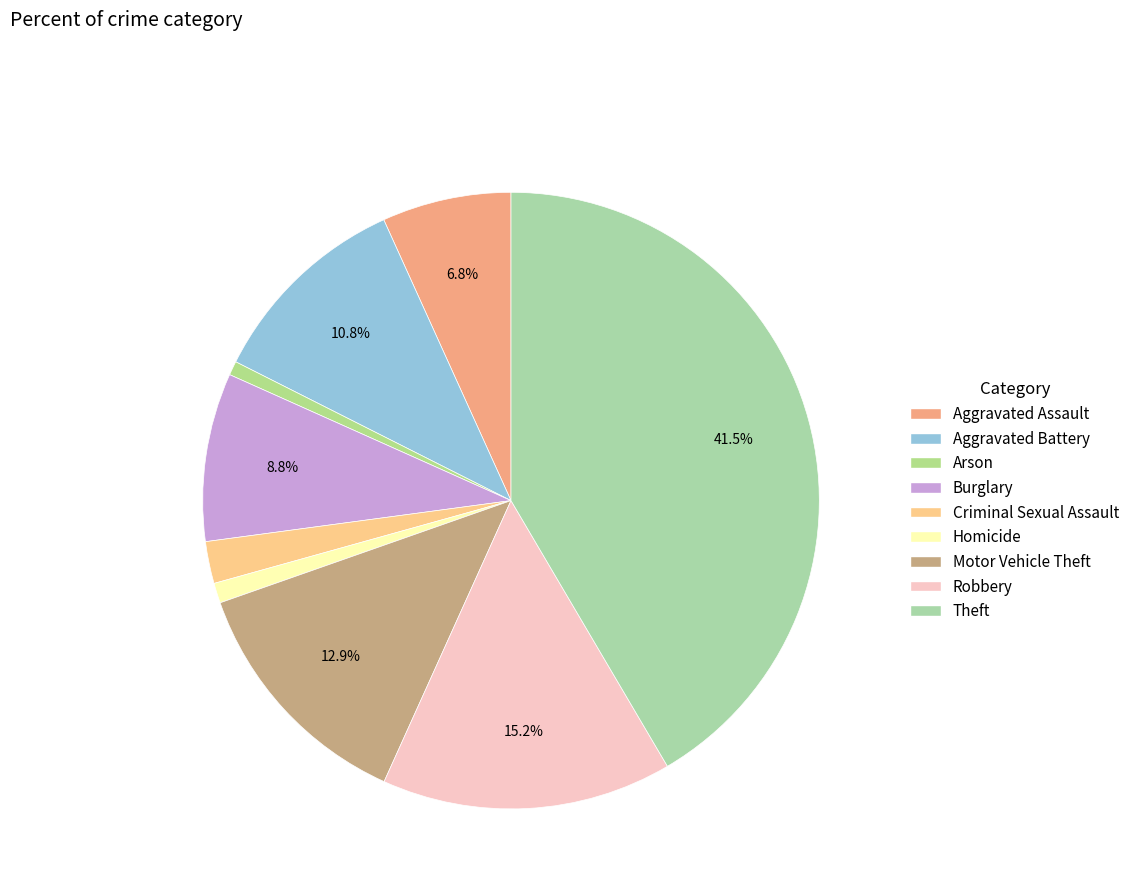

To the nearest percent, what is the combined percentage of Theft and Motor Vehicle Theft?

54%